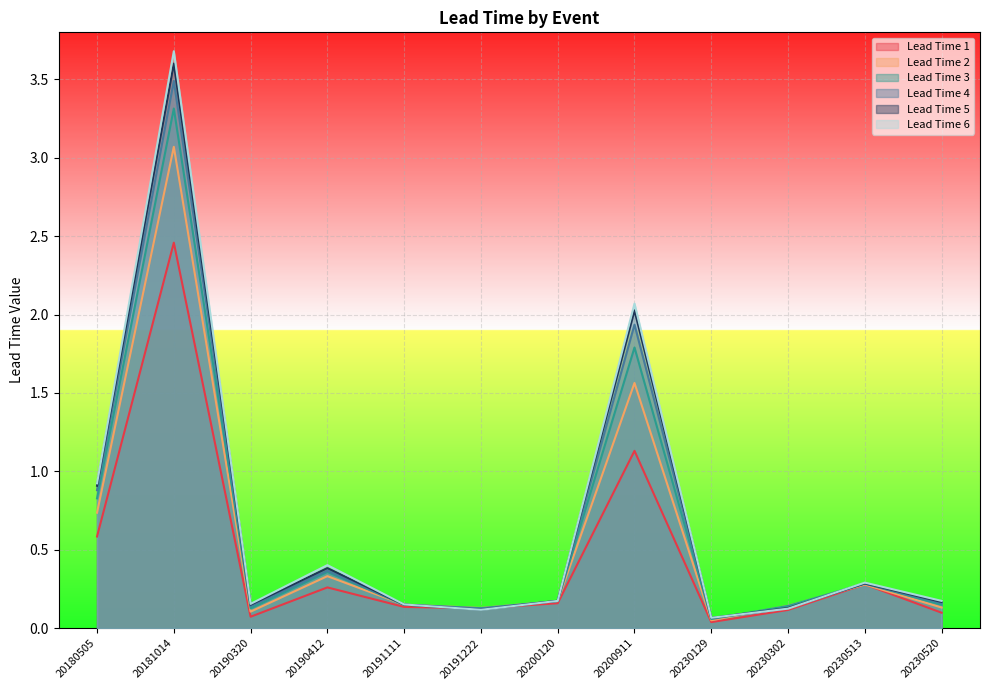

Which series has the largest total across all categories?

Lead Time 6